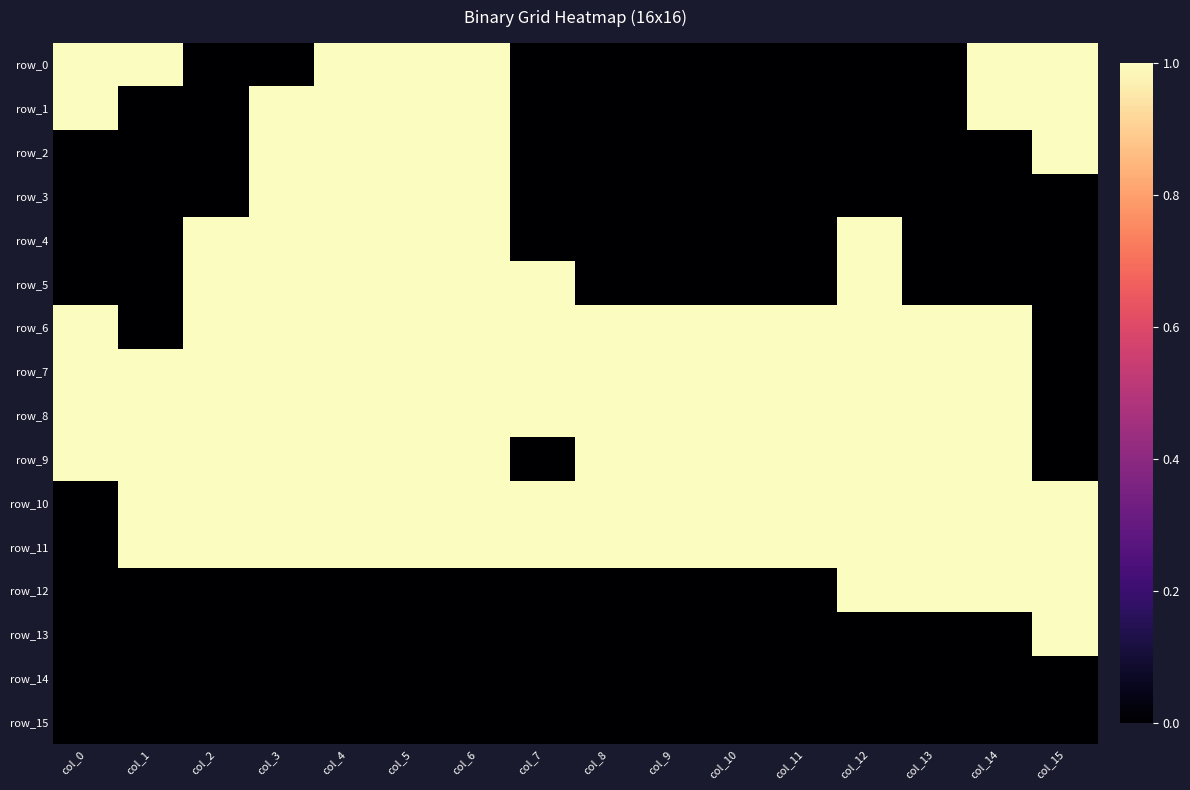

Which series has the widest spread of values?

row_0